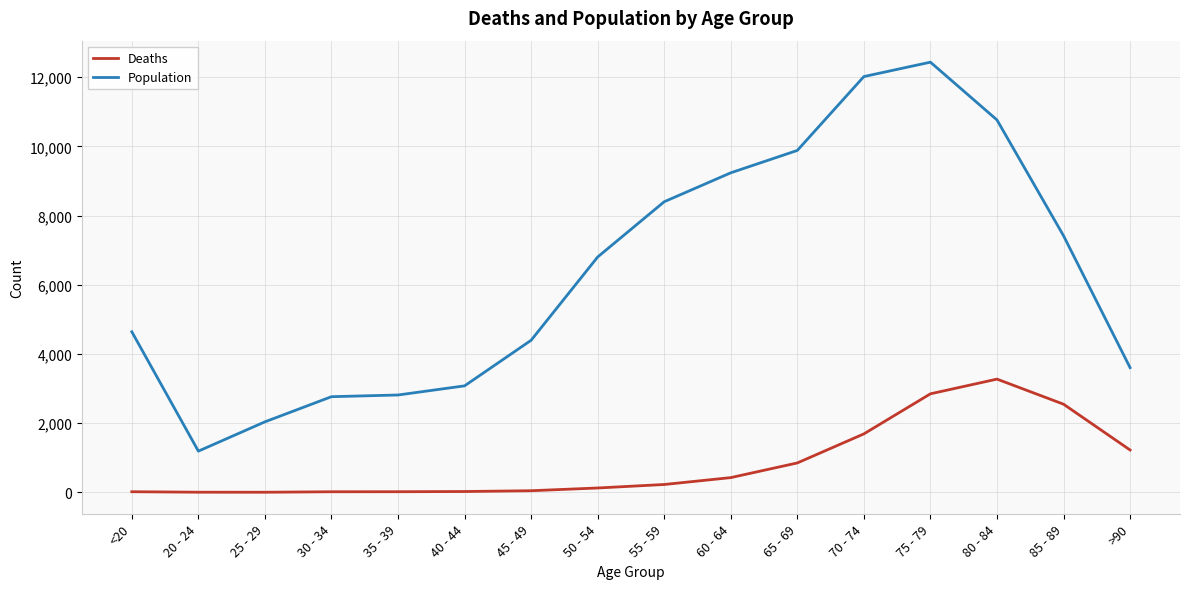

What is the maximum value shown in the chart?

12434